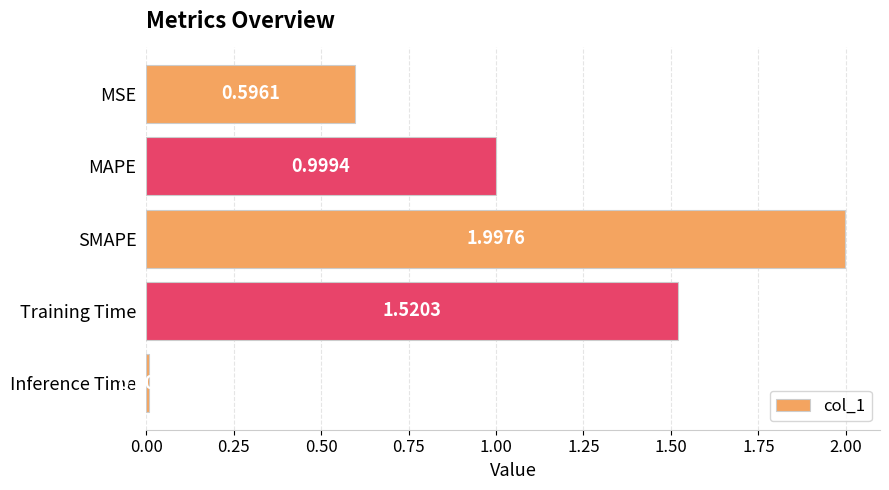

Where is the data nearest to the value 1?

MAPE